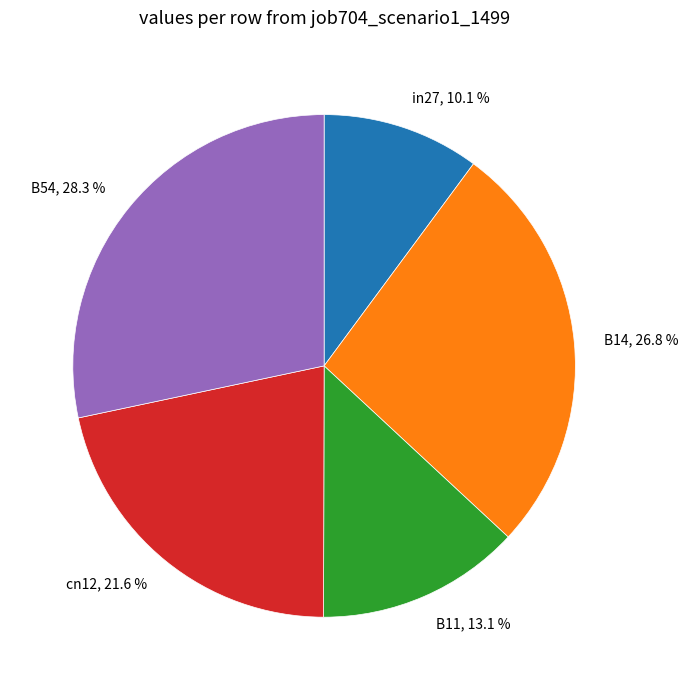

Does any single category account for the majority?

No